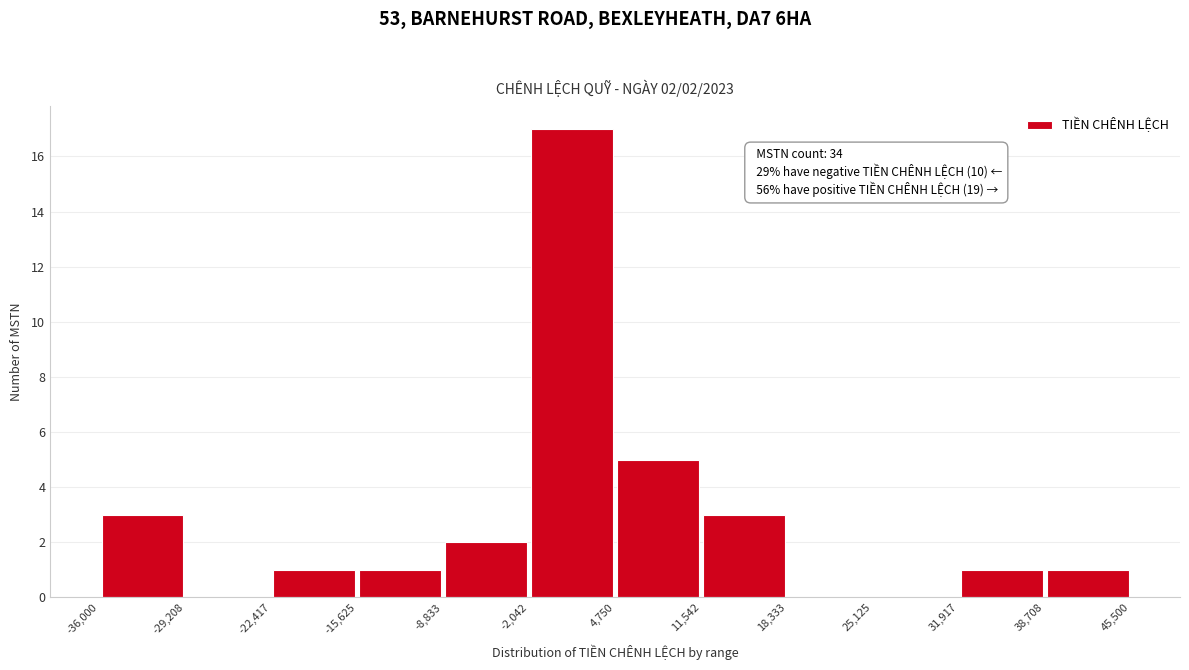

Which range on the x-axis has the tallest bar?

-2,042 to 4,750